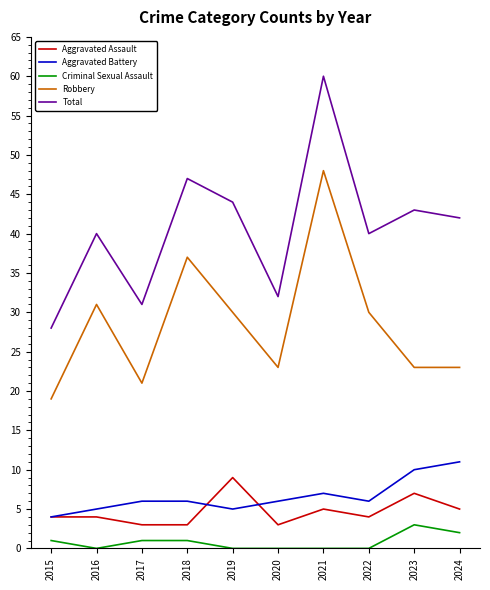

What is the lowest value of the Aggravated Battery series?

4